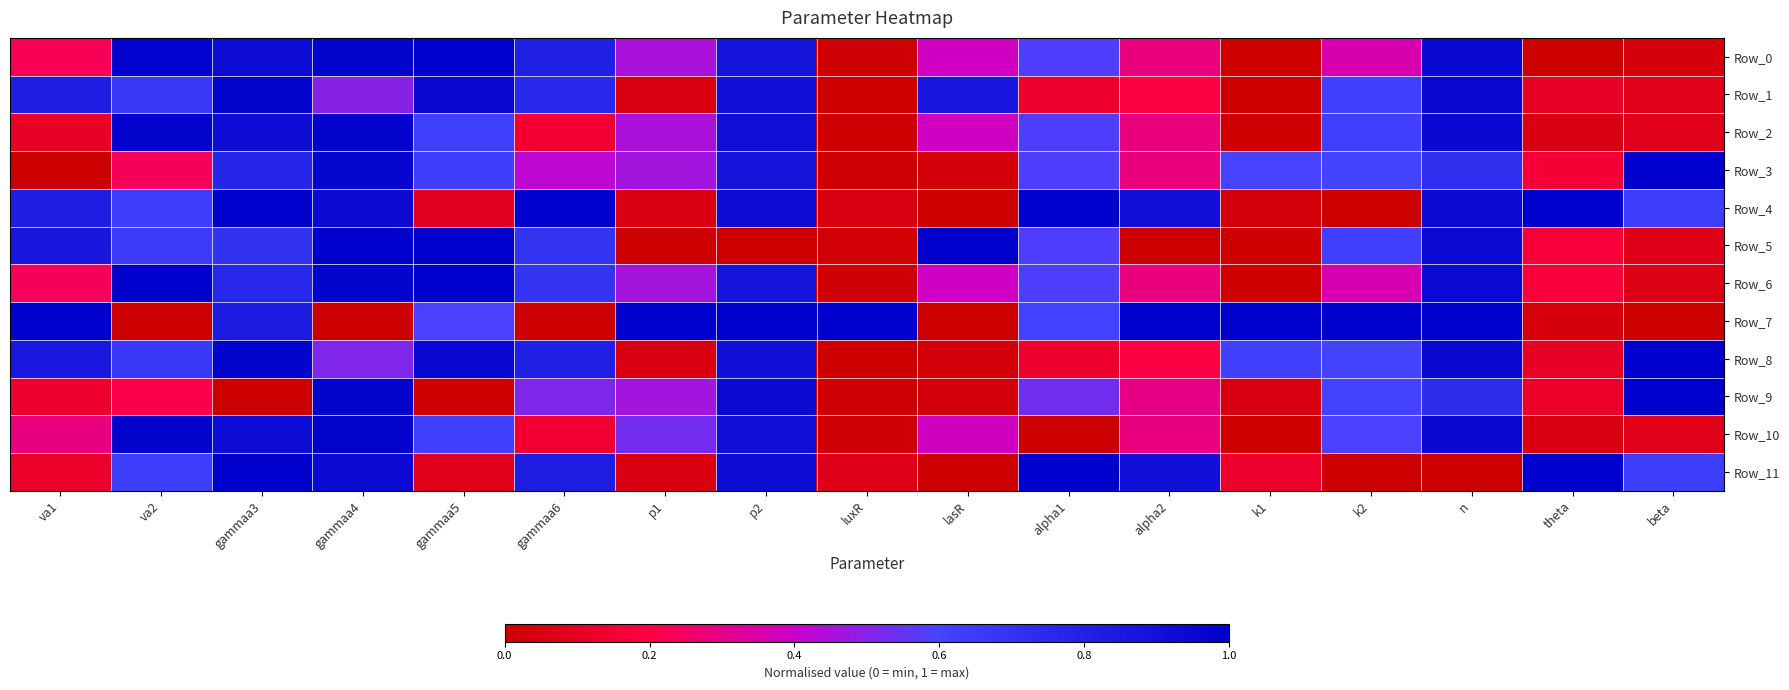

Between theta and p1, which is larger?

p1